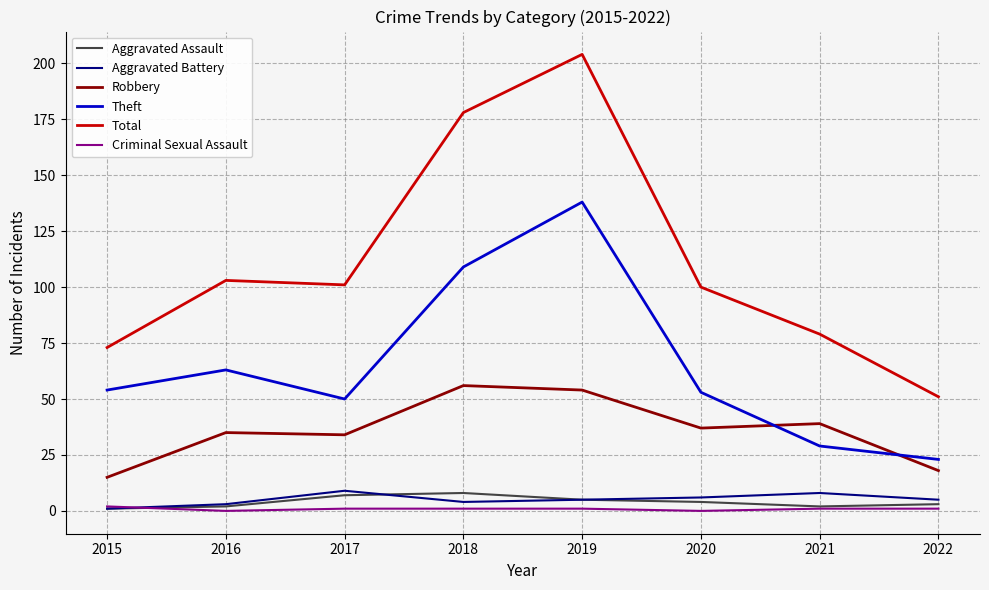

Which category has the lowest value in the Total series?

2022